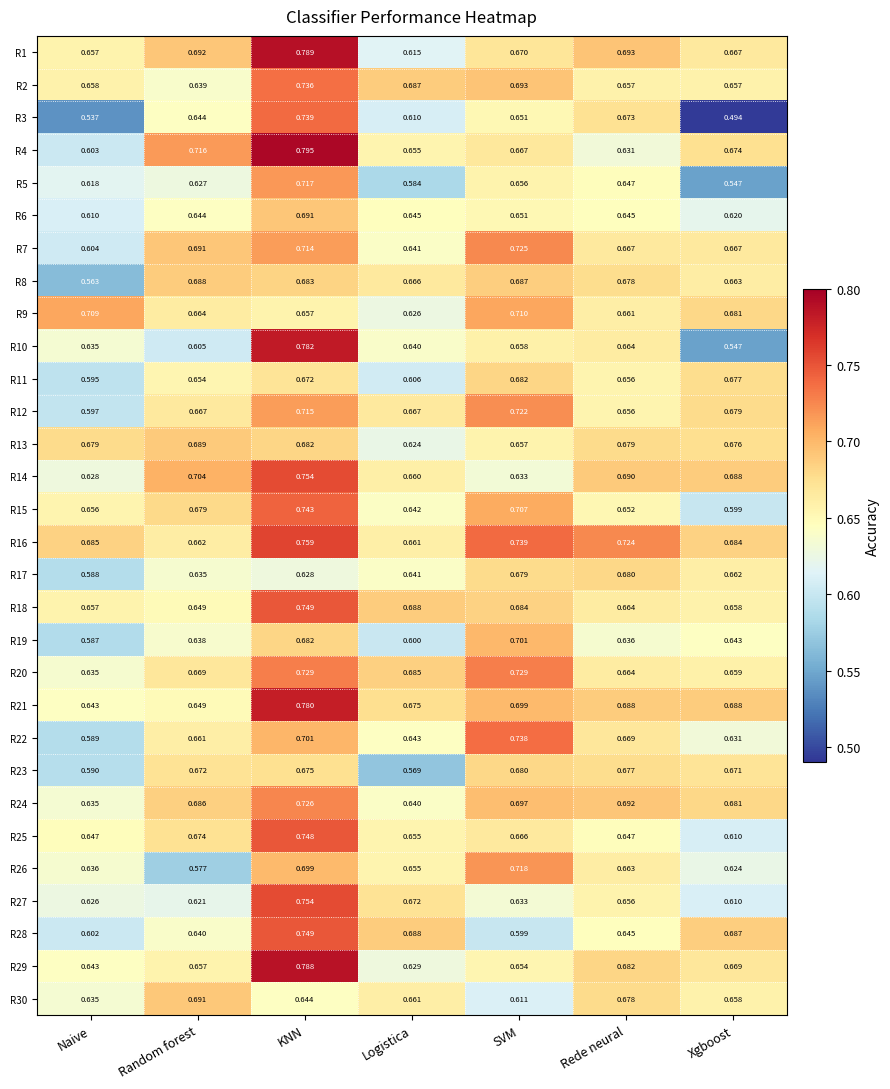

Which category has the lowest value across all series?

Xgboost